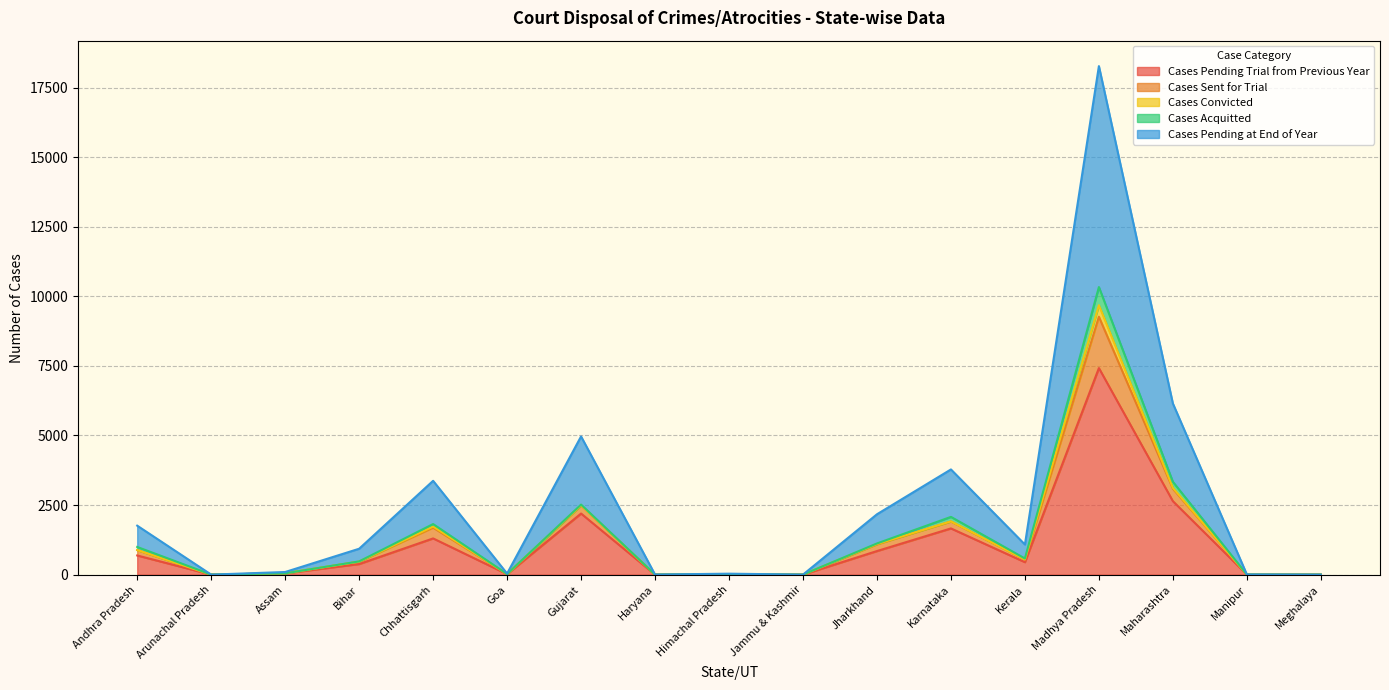

What is the value of the Cases Pending at End of Year point at the 1st from the left?

1759